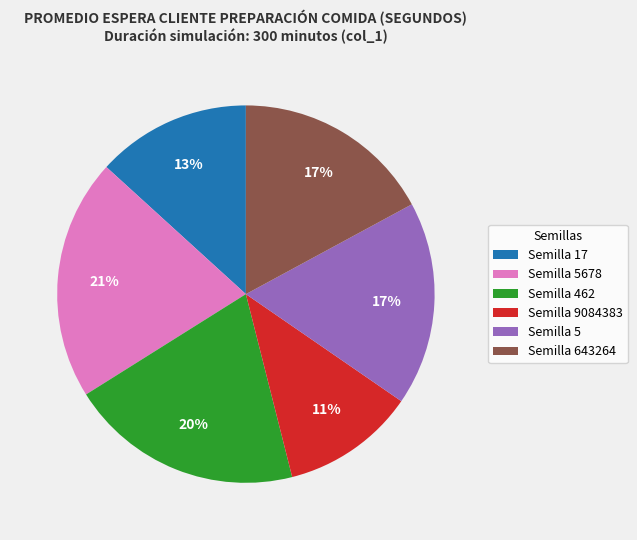

What percentage is the Semilla 5 slice, to the nearest percent?

17%